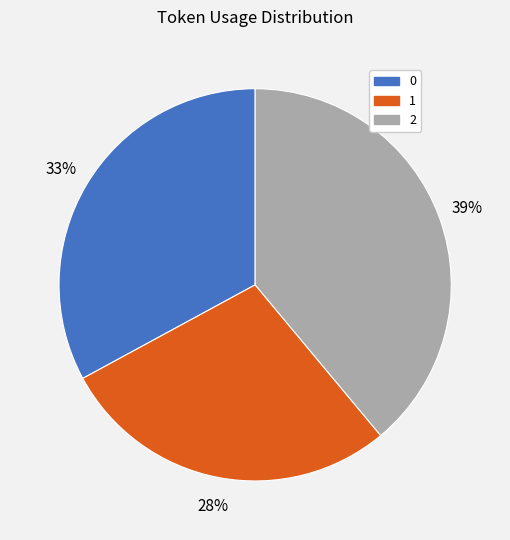

To the nearest percent, what portion does 2 represent?

39%